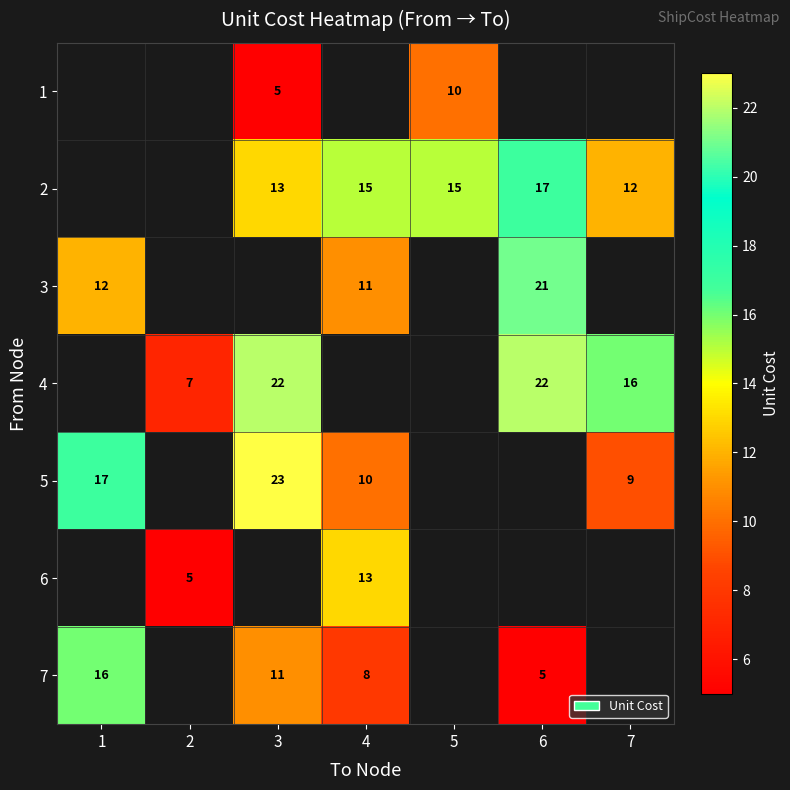

Is it true that 2 equals 12 at 7?

True